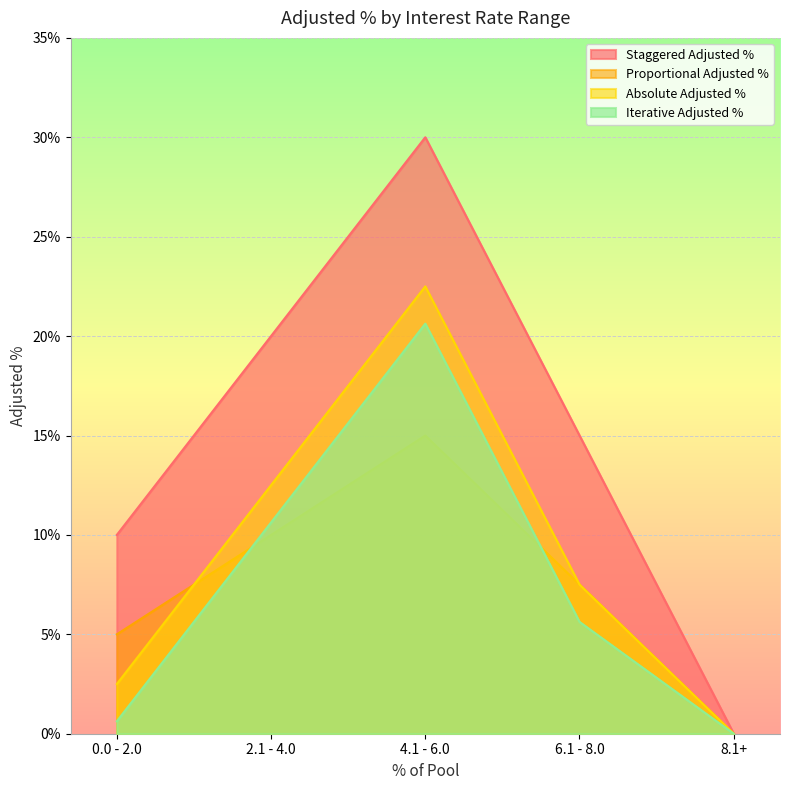

Count the number of data series in this chart.

4